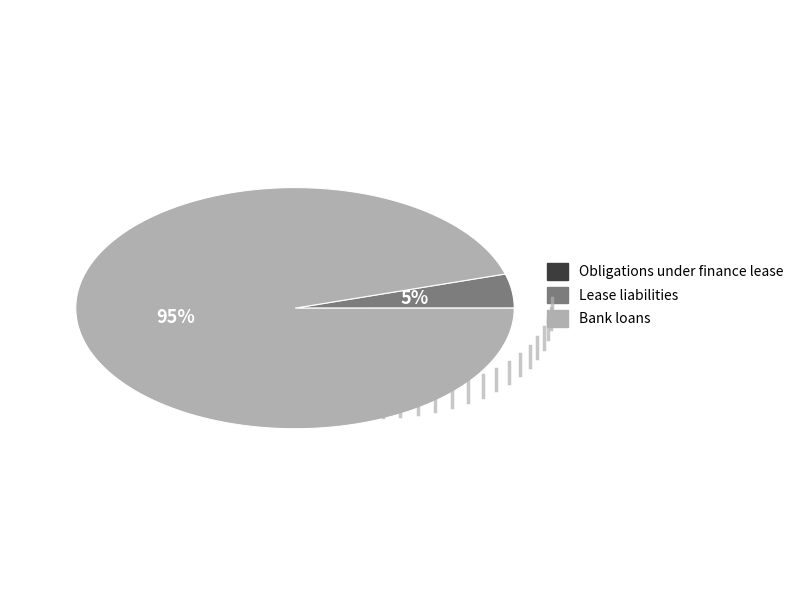

Count the number of slices in the pie.

3